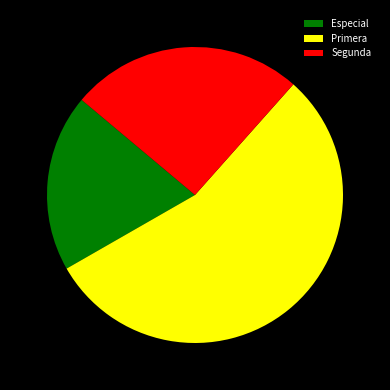

How many slices are in this pie chart?

3